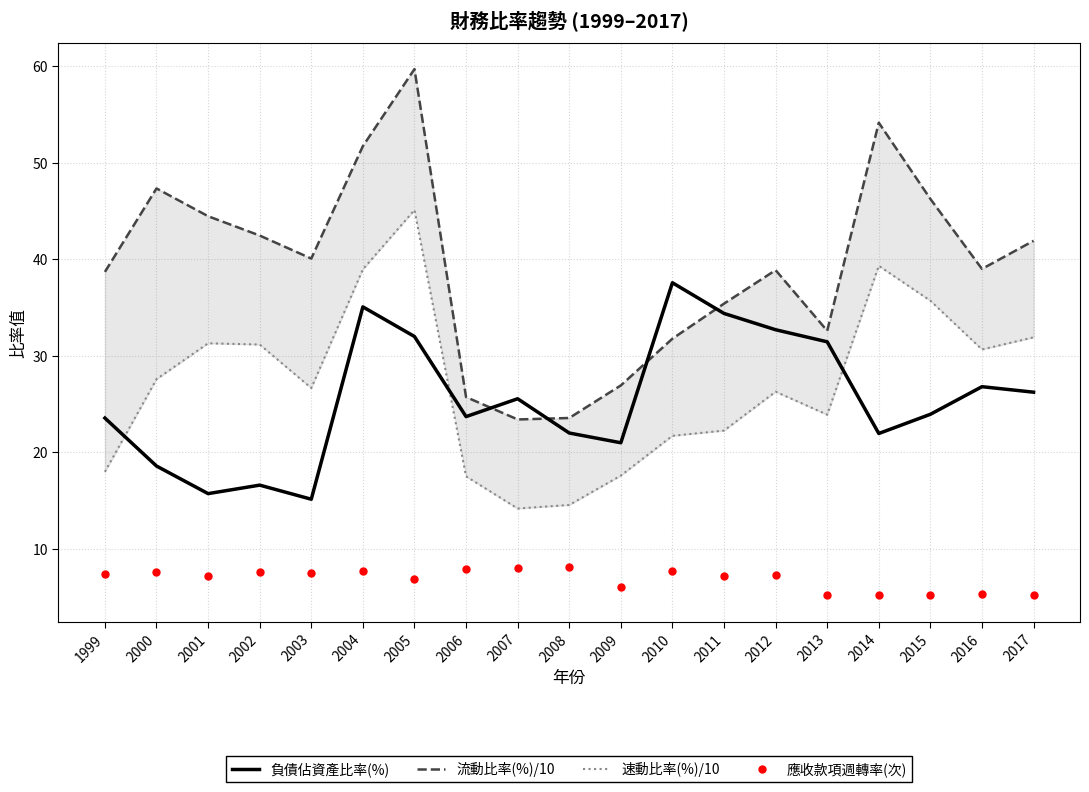

True or false: 負債佔資產比率(%) and 應收款項週轉率(次) intersect in this chart.

False